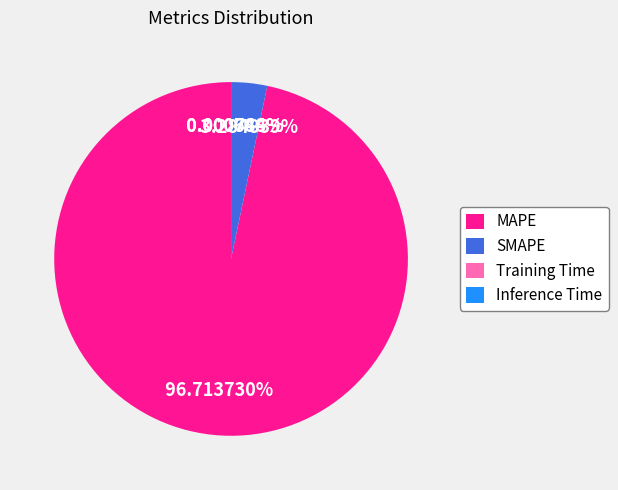

Which category has the biggest portion of the pie?

MAPE